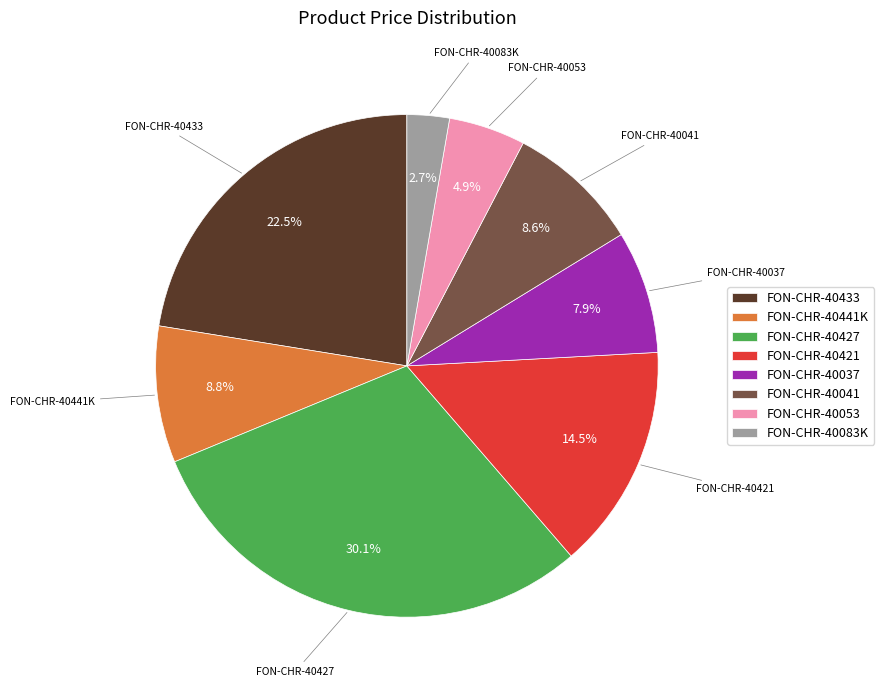

Is there a majority slice in this chart?

No